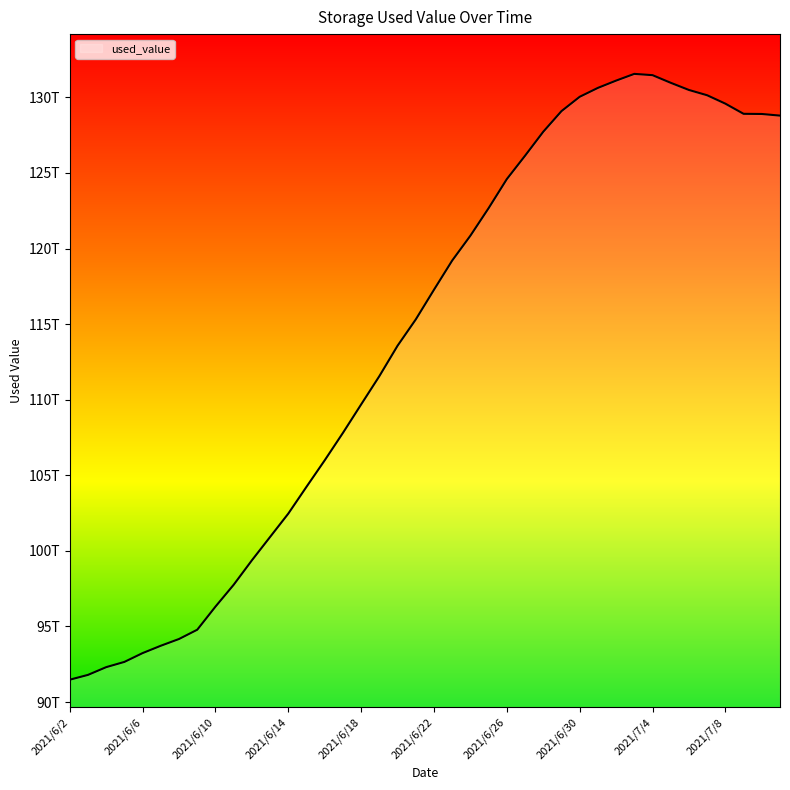

Is this an area chart (filled region under the line)?

Yes